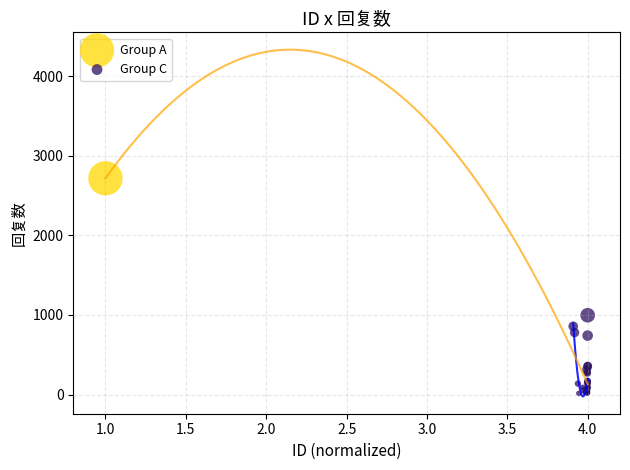

What are all the series names shown in the legend?

Group A, Group C